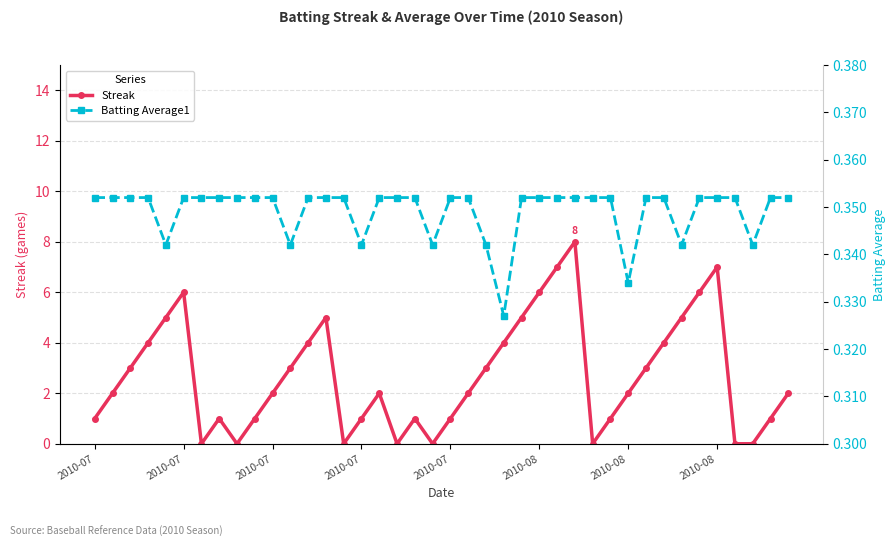

Which series has the largest total across all categories?

Streak